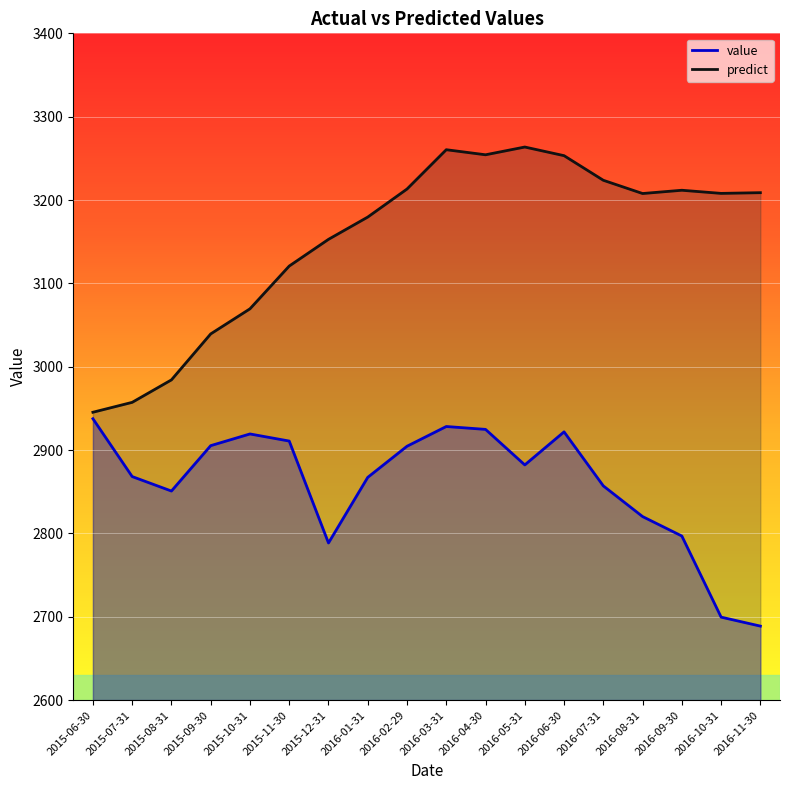

Is it true that value equals 2699.5 at 2016-10-31?

True